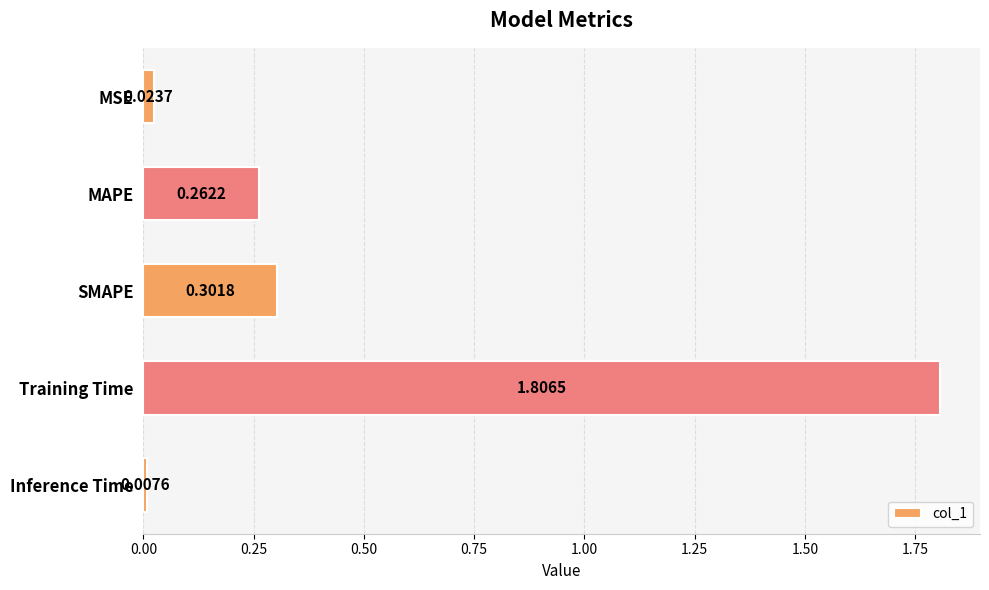

What is the sum of all values?

2.4